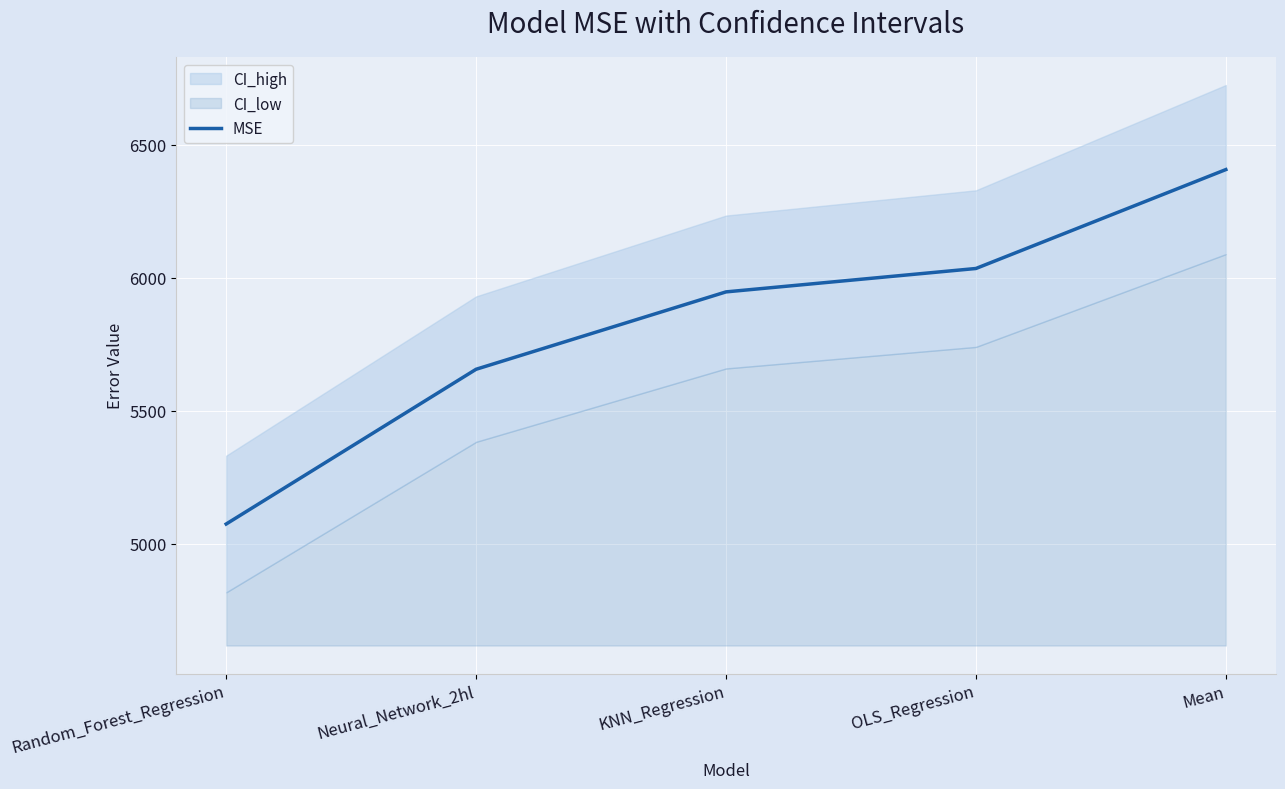

True or false: the data has more than 2 interior local peaks.

False